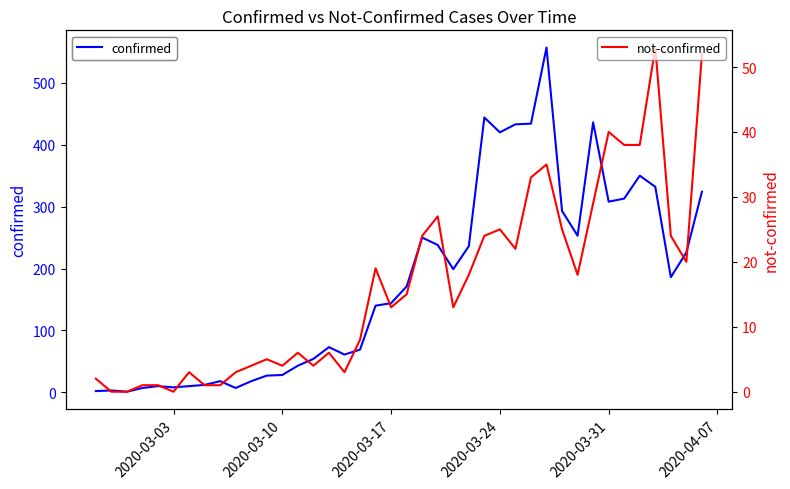

Reading left to right, list all the values displayed in this chart.

confirmed: 2	3	1	7	10	8	10	12	18	7	18	27	28	43	54	73	61	69	140	144	171	250	238	199	236	444	420	433	434	557	293	253	436	308	313	350	332	186	226	324
not-confirmed: 2	0	0	1	1	0	3	1	1	3	4	5	4	6	4	6	3	8	19	13	15	24	27	13	18	24	25	22	33	35	25	18	29	40	38	38	53	24	20	52